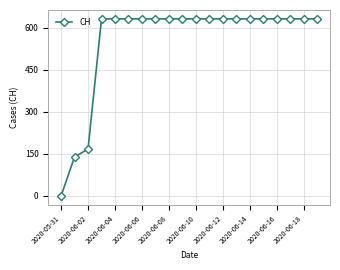

What is the maximum value shown in the chart?

631